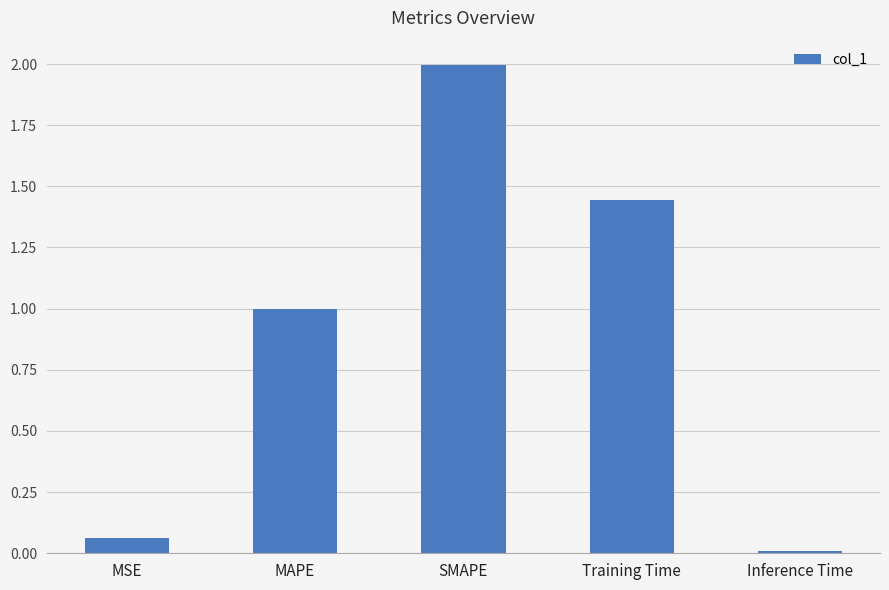

The chart shows a value of 1.0 at MAPE. True or false?

True